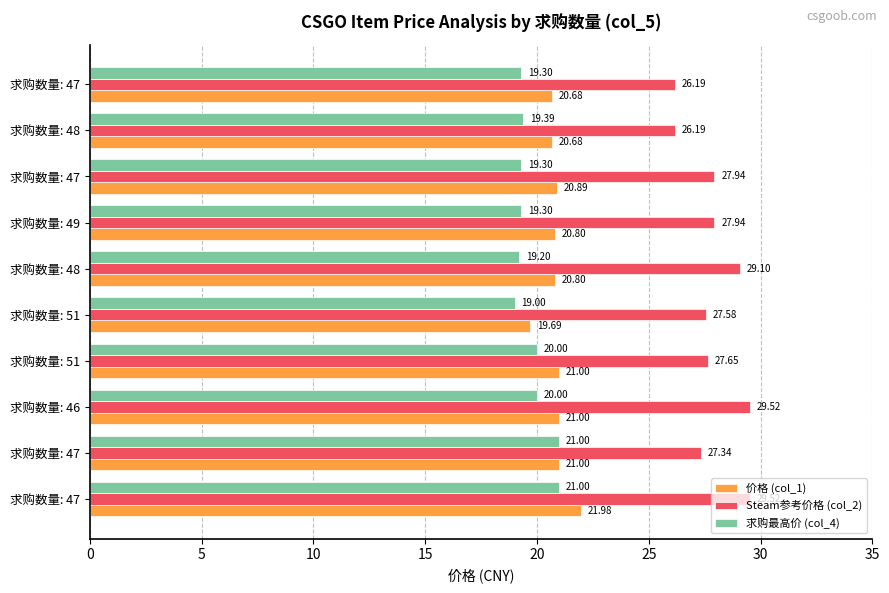

Which series has the largest total across all categories?

Steam参考价格 (col_2)